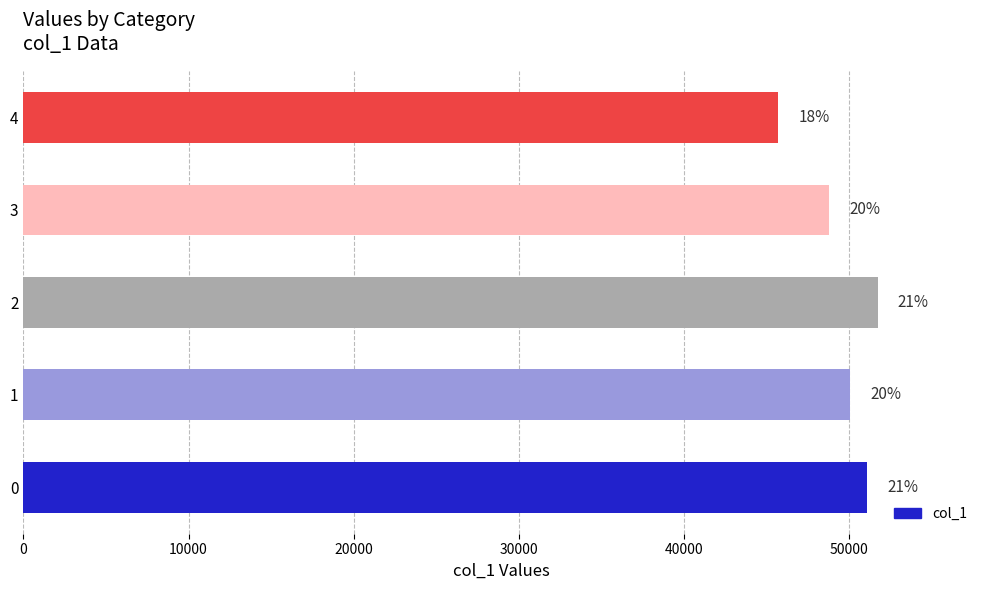

Are the bars horizontal?

Yes